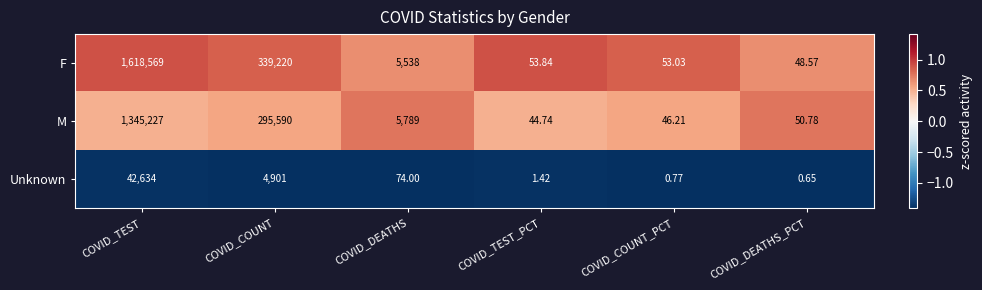

List the series in order of their overall mean, highest first.

F, M, Unknown